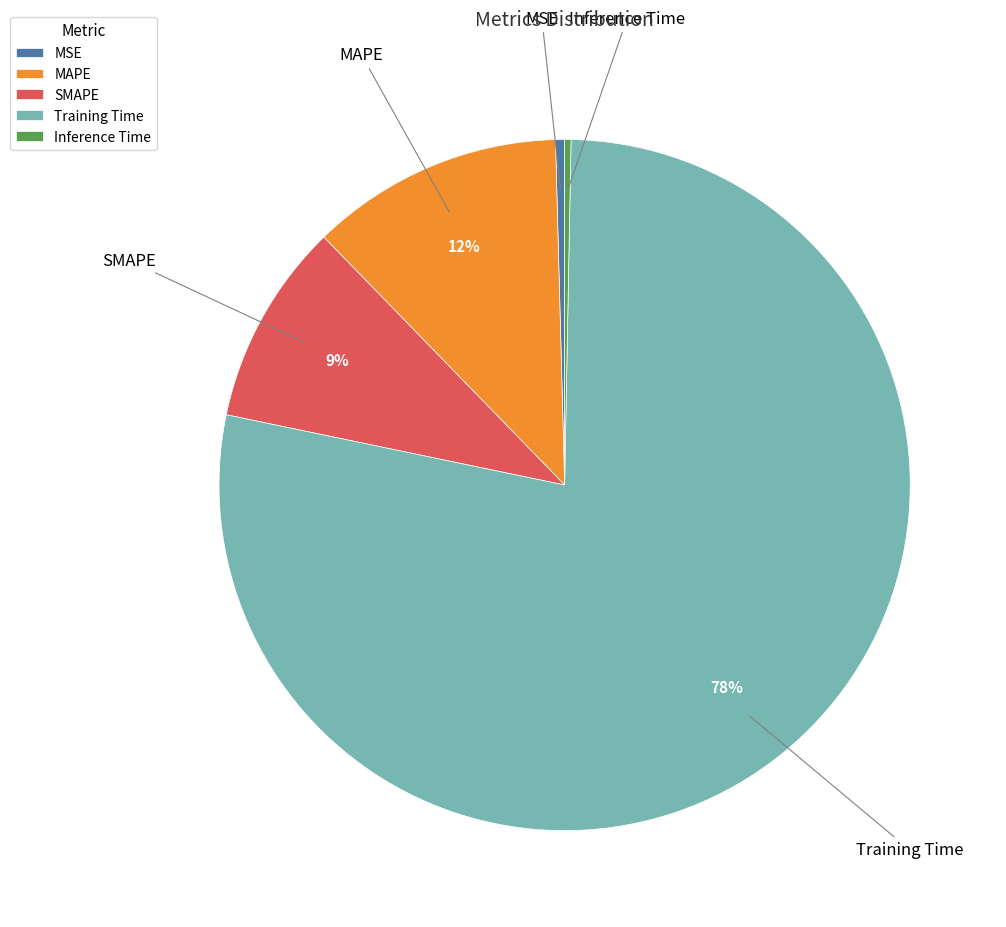

Between Training Time and MSE, which is larger?

Training Time